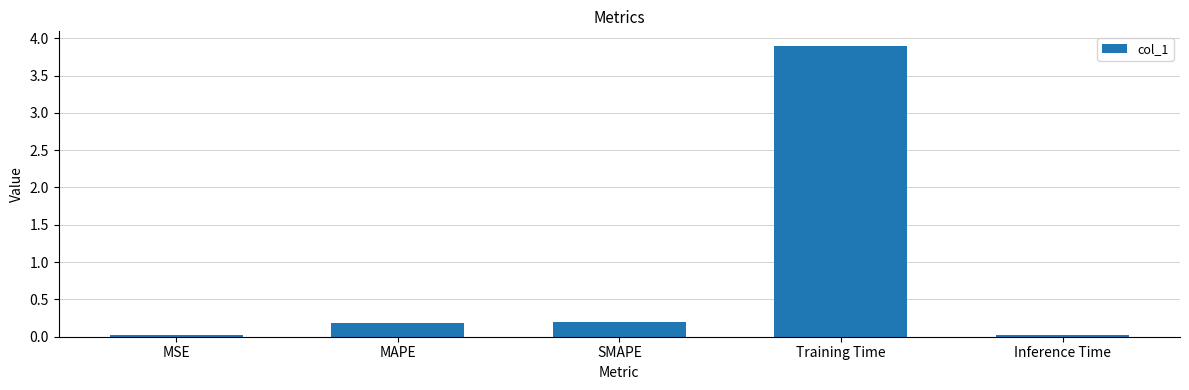

Does the chart contain any negative values?

No